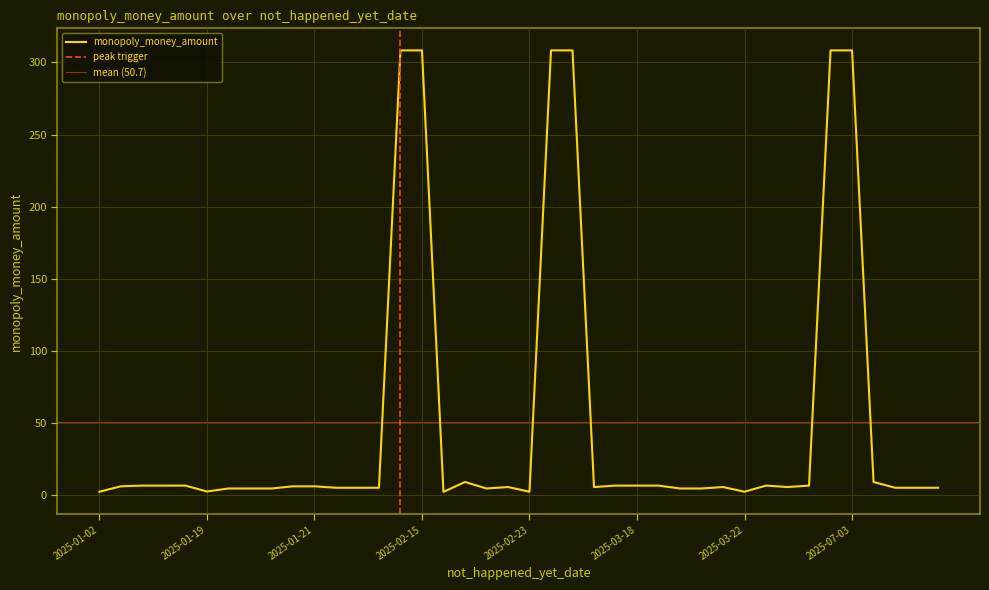

What is the average value?

50.7